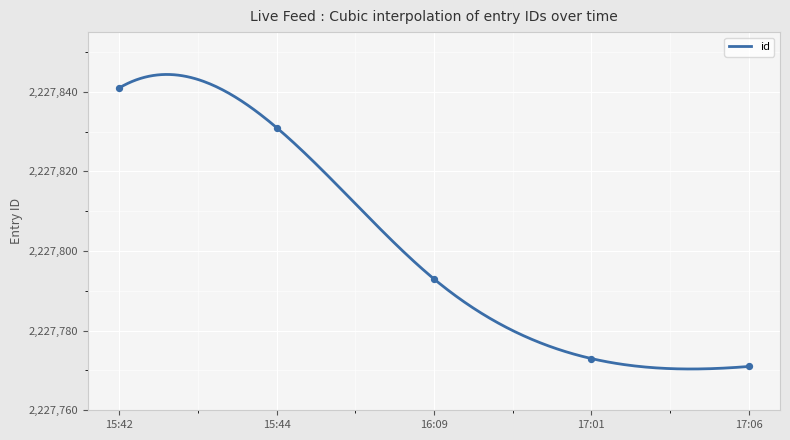

Approximately how many times larger is the value at 16:09 compared to 15:42?

1.0